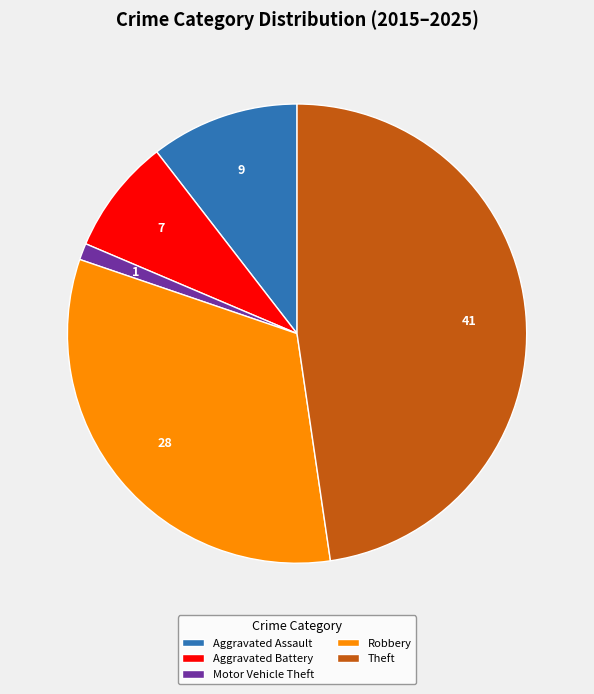

Approximately how many times larger is the value at Robbery compared to Motor Vehicle Theft?

28.0